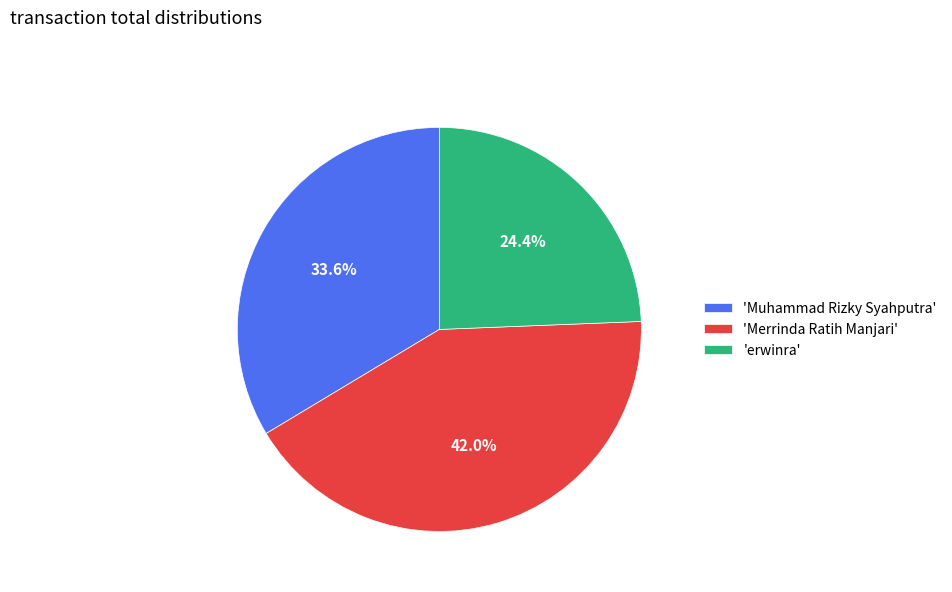

Which slice is the largest?

'Merrinda Ratih Manjari'